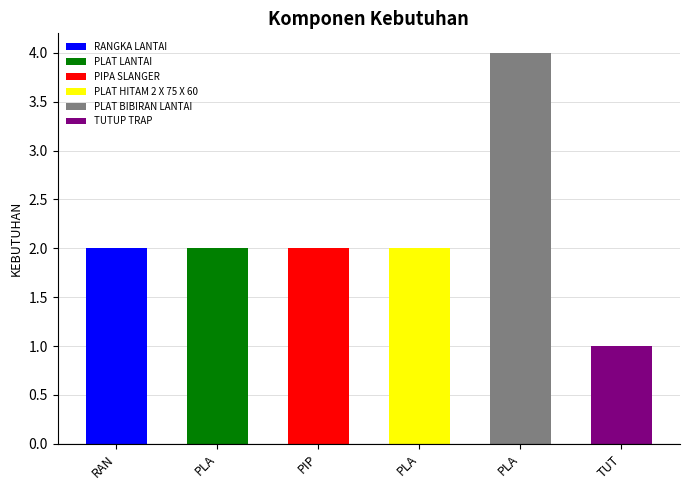

What is the value of the 2nd bar from the left?

2